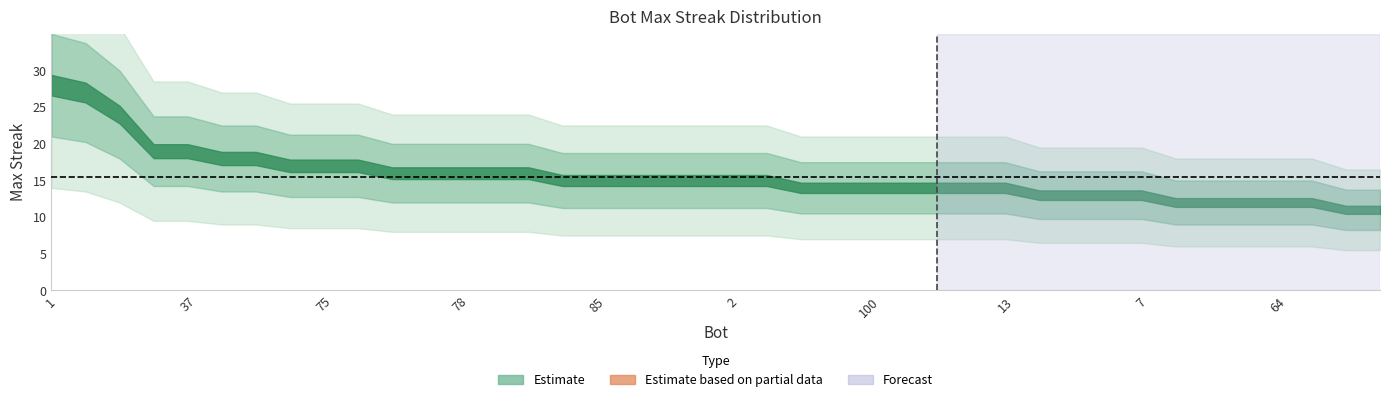

True or false: the data has more than 0 interior local peaks.

False